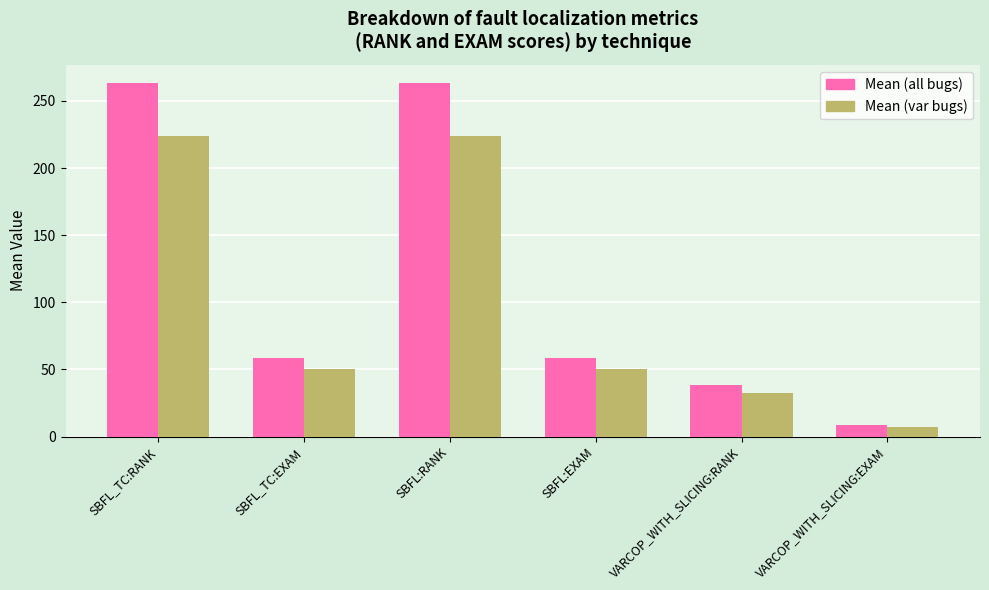

What is the difference between the Mean (var bugs) values at VARCOP_WITH_SLICING:RANK and SBFL_TC:RANK?

191.6